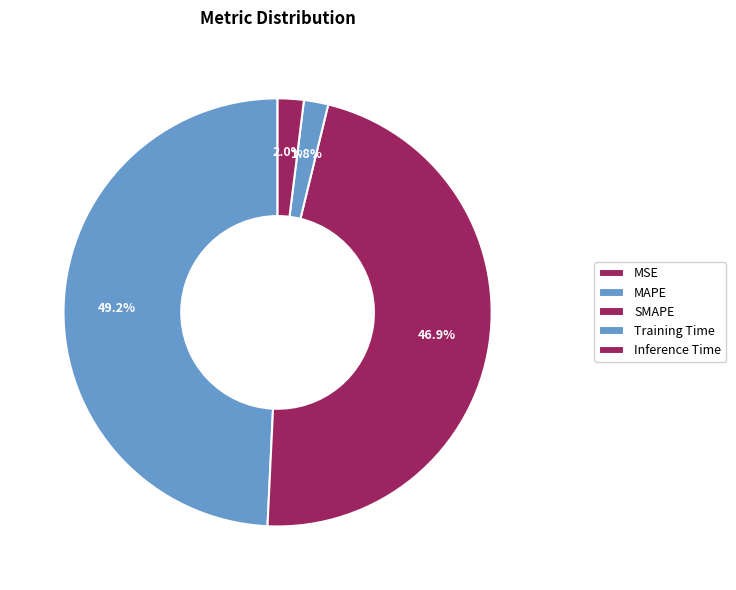

What is the largest slice in the pie chart?

MAPE